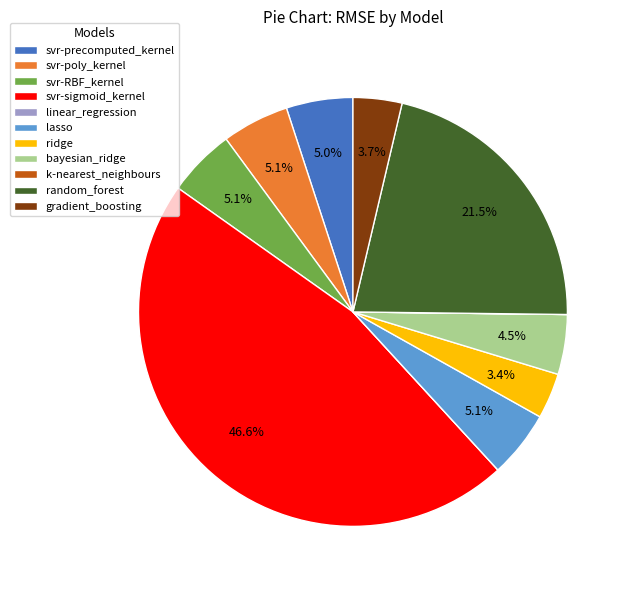

How much of the chart is everything except svr-poly_kernel?

94.9%